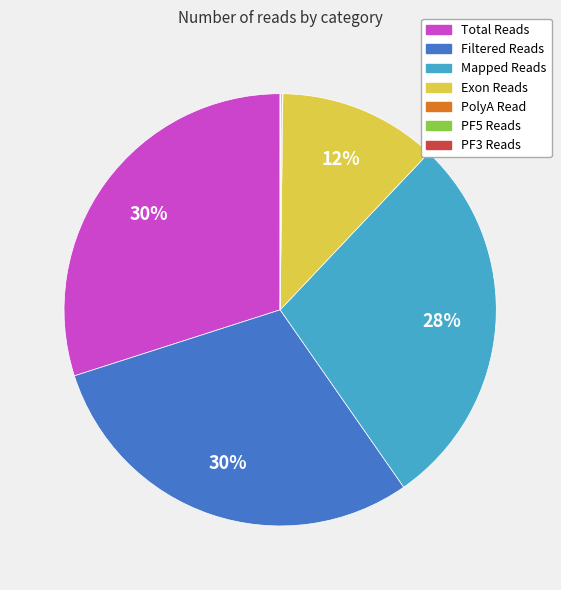

Is the sum of Filtered Reads and Mapped Reads greater than half?

Yes